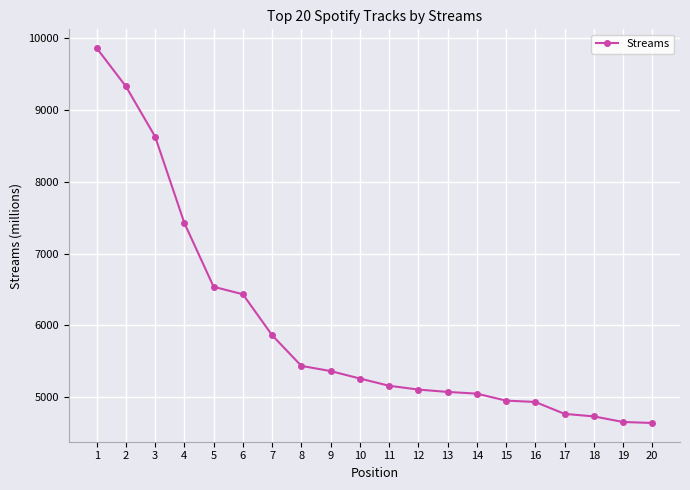

What value does the data have at 3?

8630